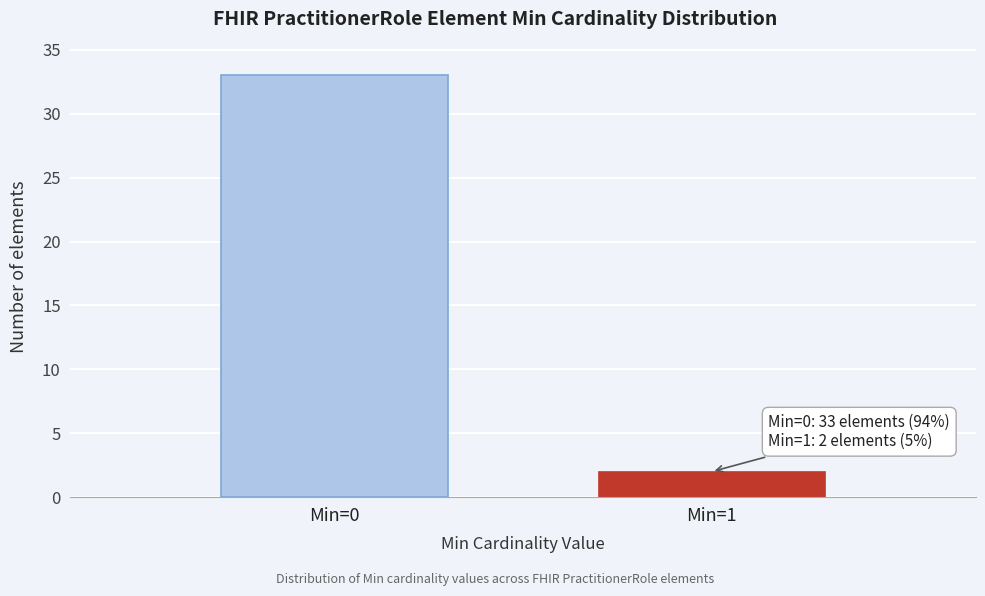

Reading left to right, extract all data points from this chart.

Min=0=33	Min=1=2